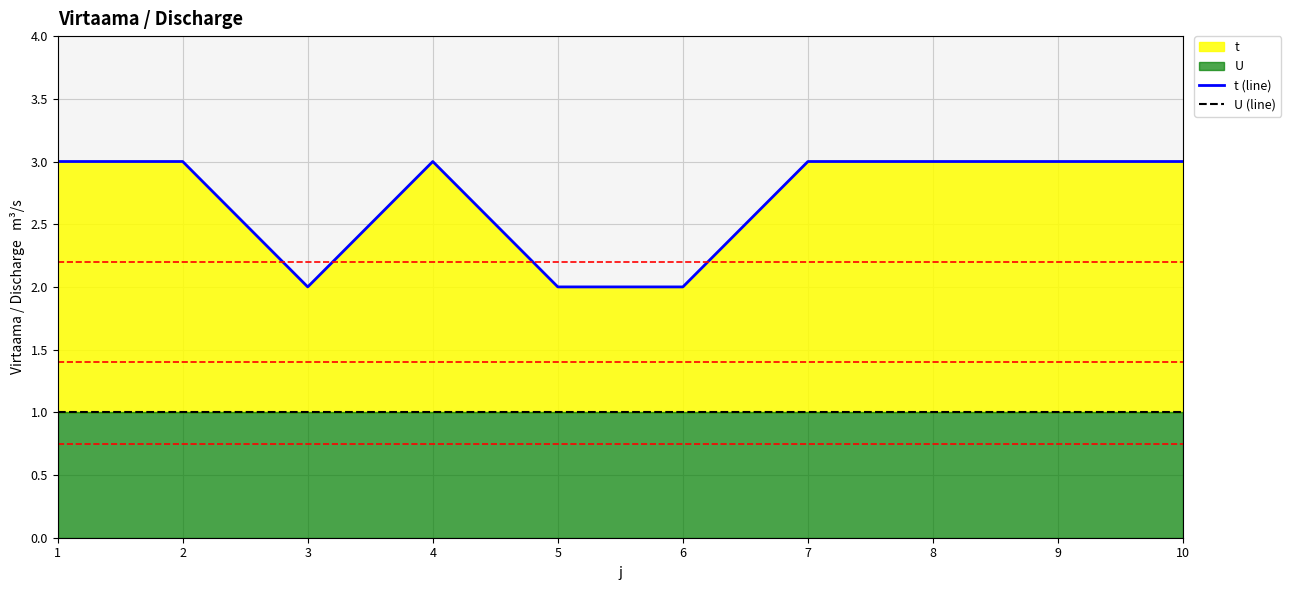

What is the value of the t (line) point at the 3rd from the left?

2